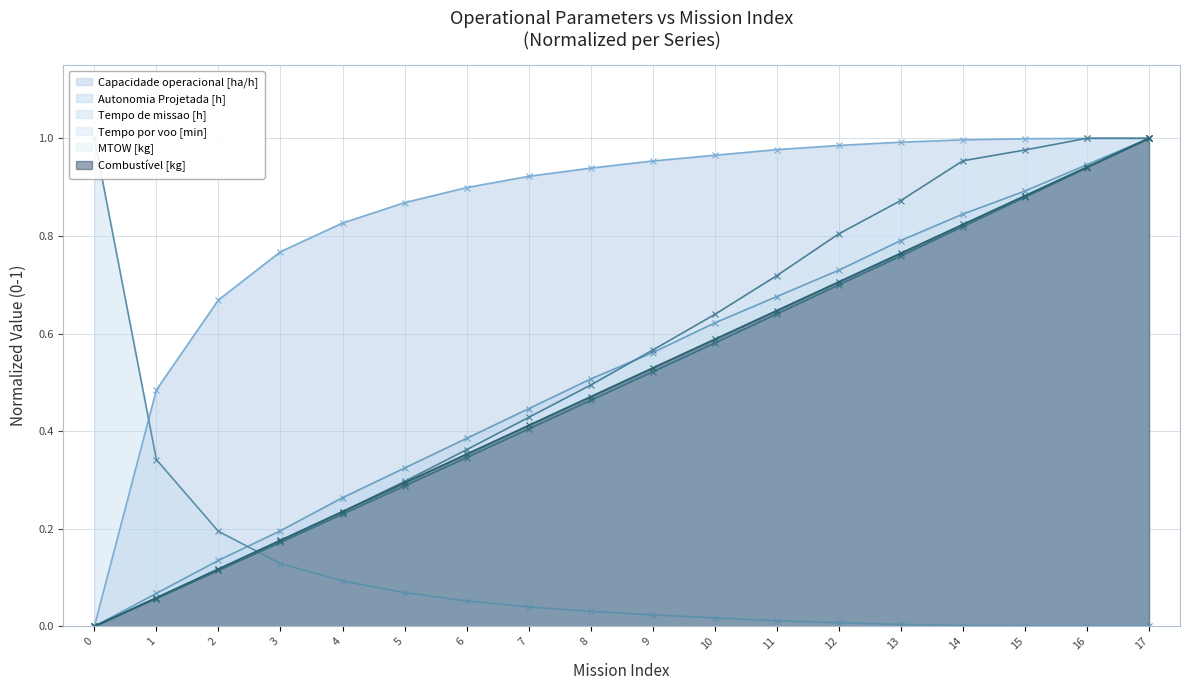

What are all the series names shown in the legend?

Capacidade operacional [ha/h], Autonomia Projetada [h], Tempo de missao [h], Tempo por voo [min], MTOW [kg], Combustível [kg]